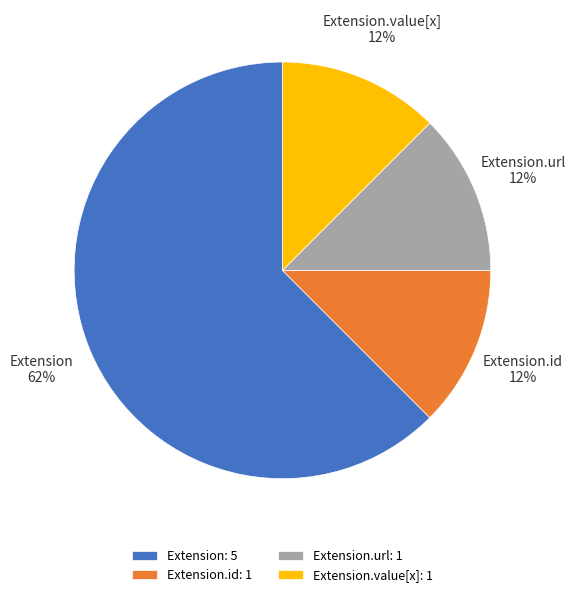

Is there a majority slice in this chart?

Yes